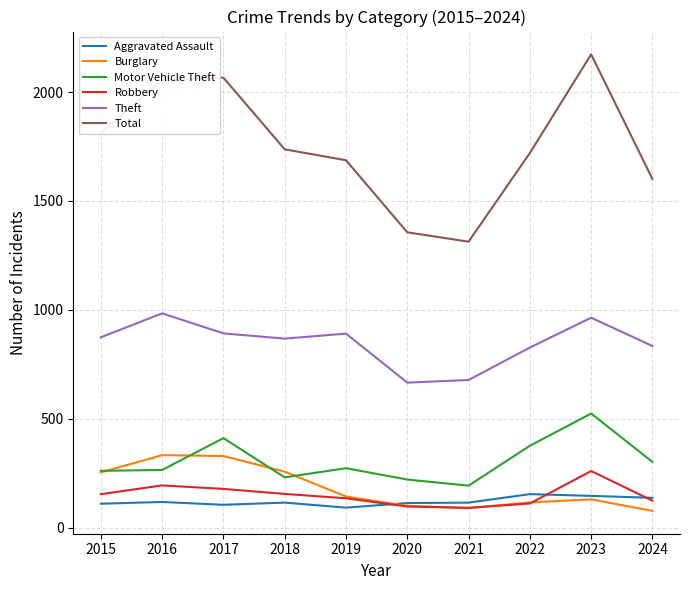

What are all the series names shown in the legend?

Aggravated Assault, Burglary, Motor Vehicle Theft, Robbery, Theft, Total